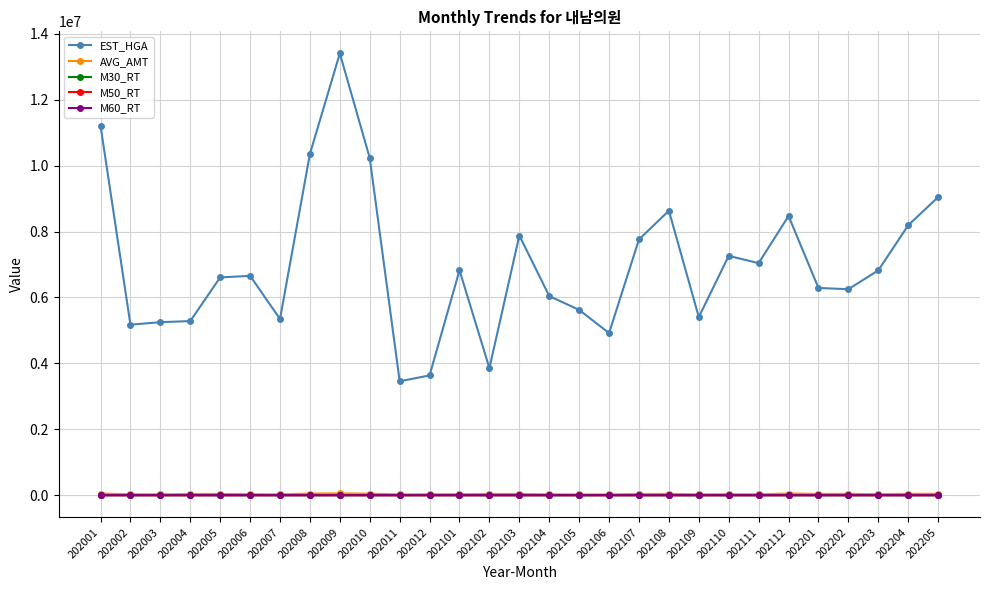

What is the value of the EST_HGA point at the 8th from the left?

10358089.0